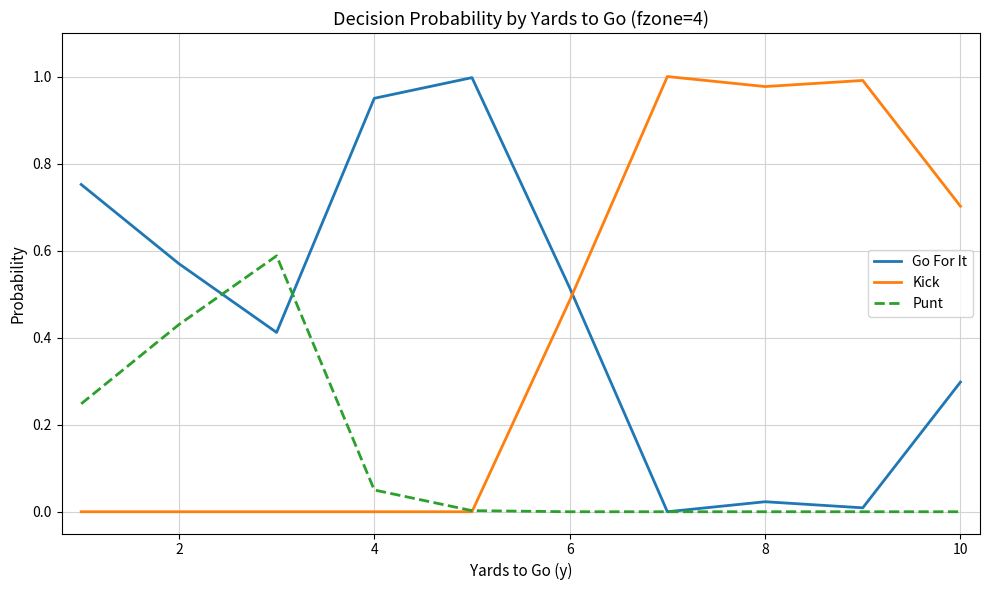

True or false: Go For It and Kick intersect in this chart.

True